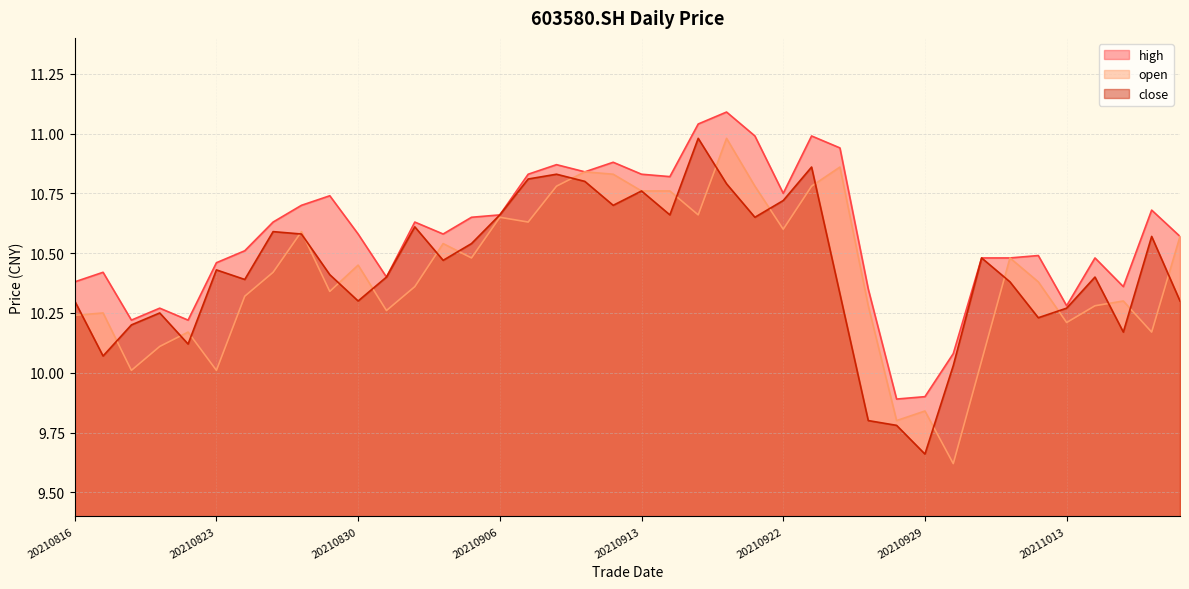

What is the difference between the maximum and second lowest values in the high series?

1.2